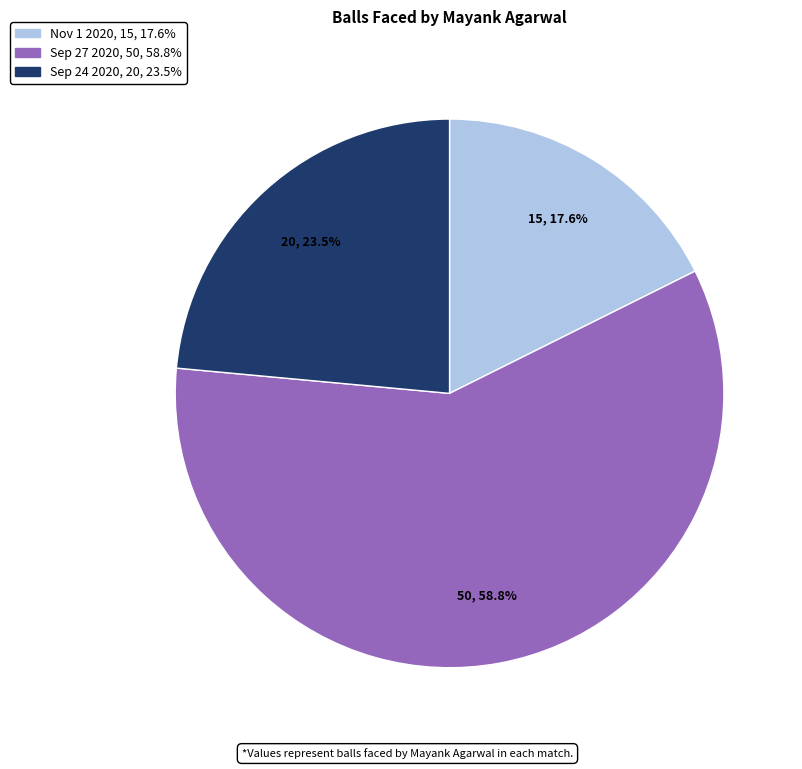

Which slice is the smallest?

Nov 1 2020